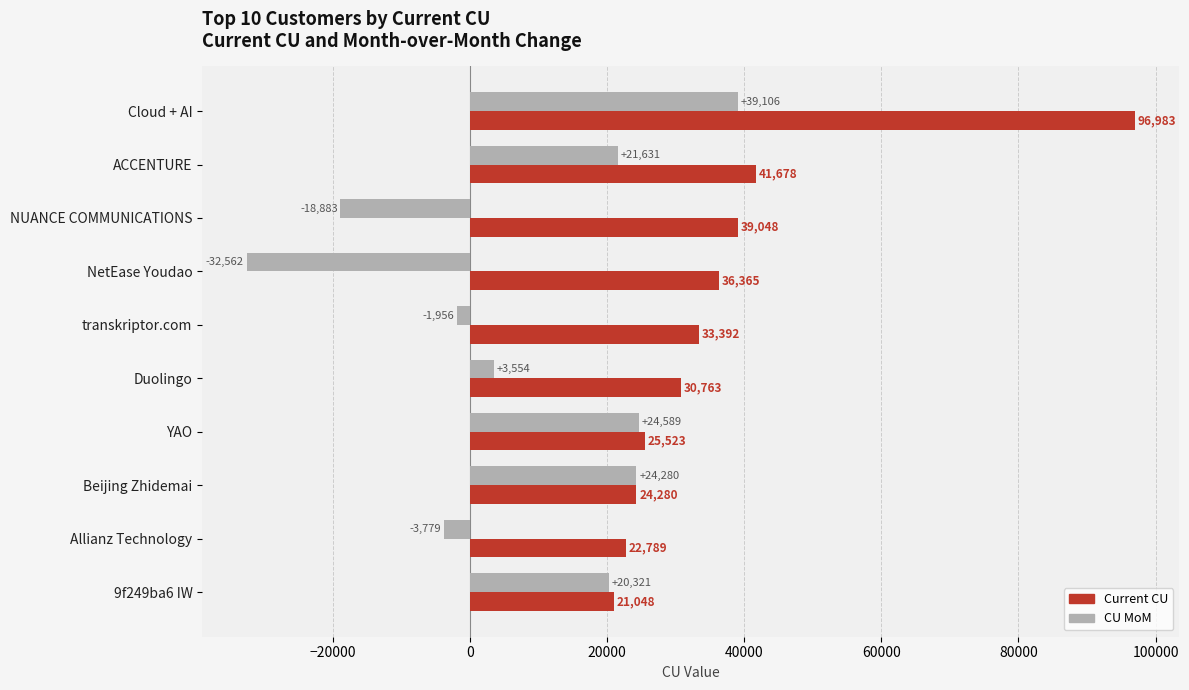

What are all the series names shown in the legend?

Current CU, CU MoM